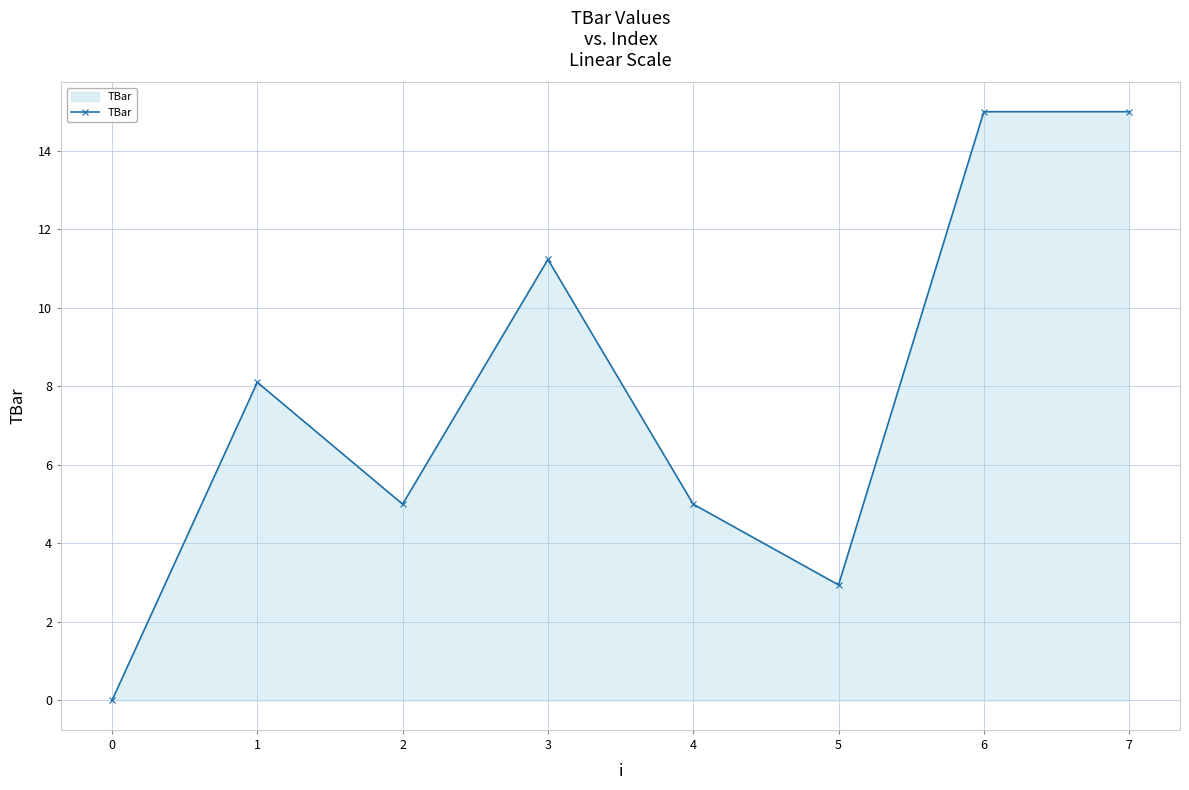

Reading left to right, what are all the values shown in this chart?

0.0	8.1	5.0	11.2	5.0	2.9	15.0	15.0